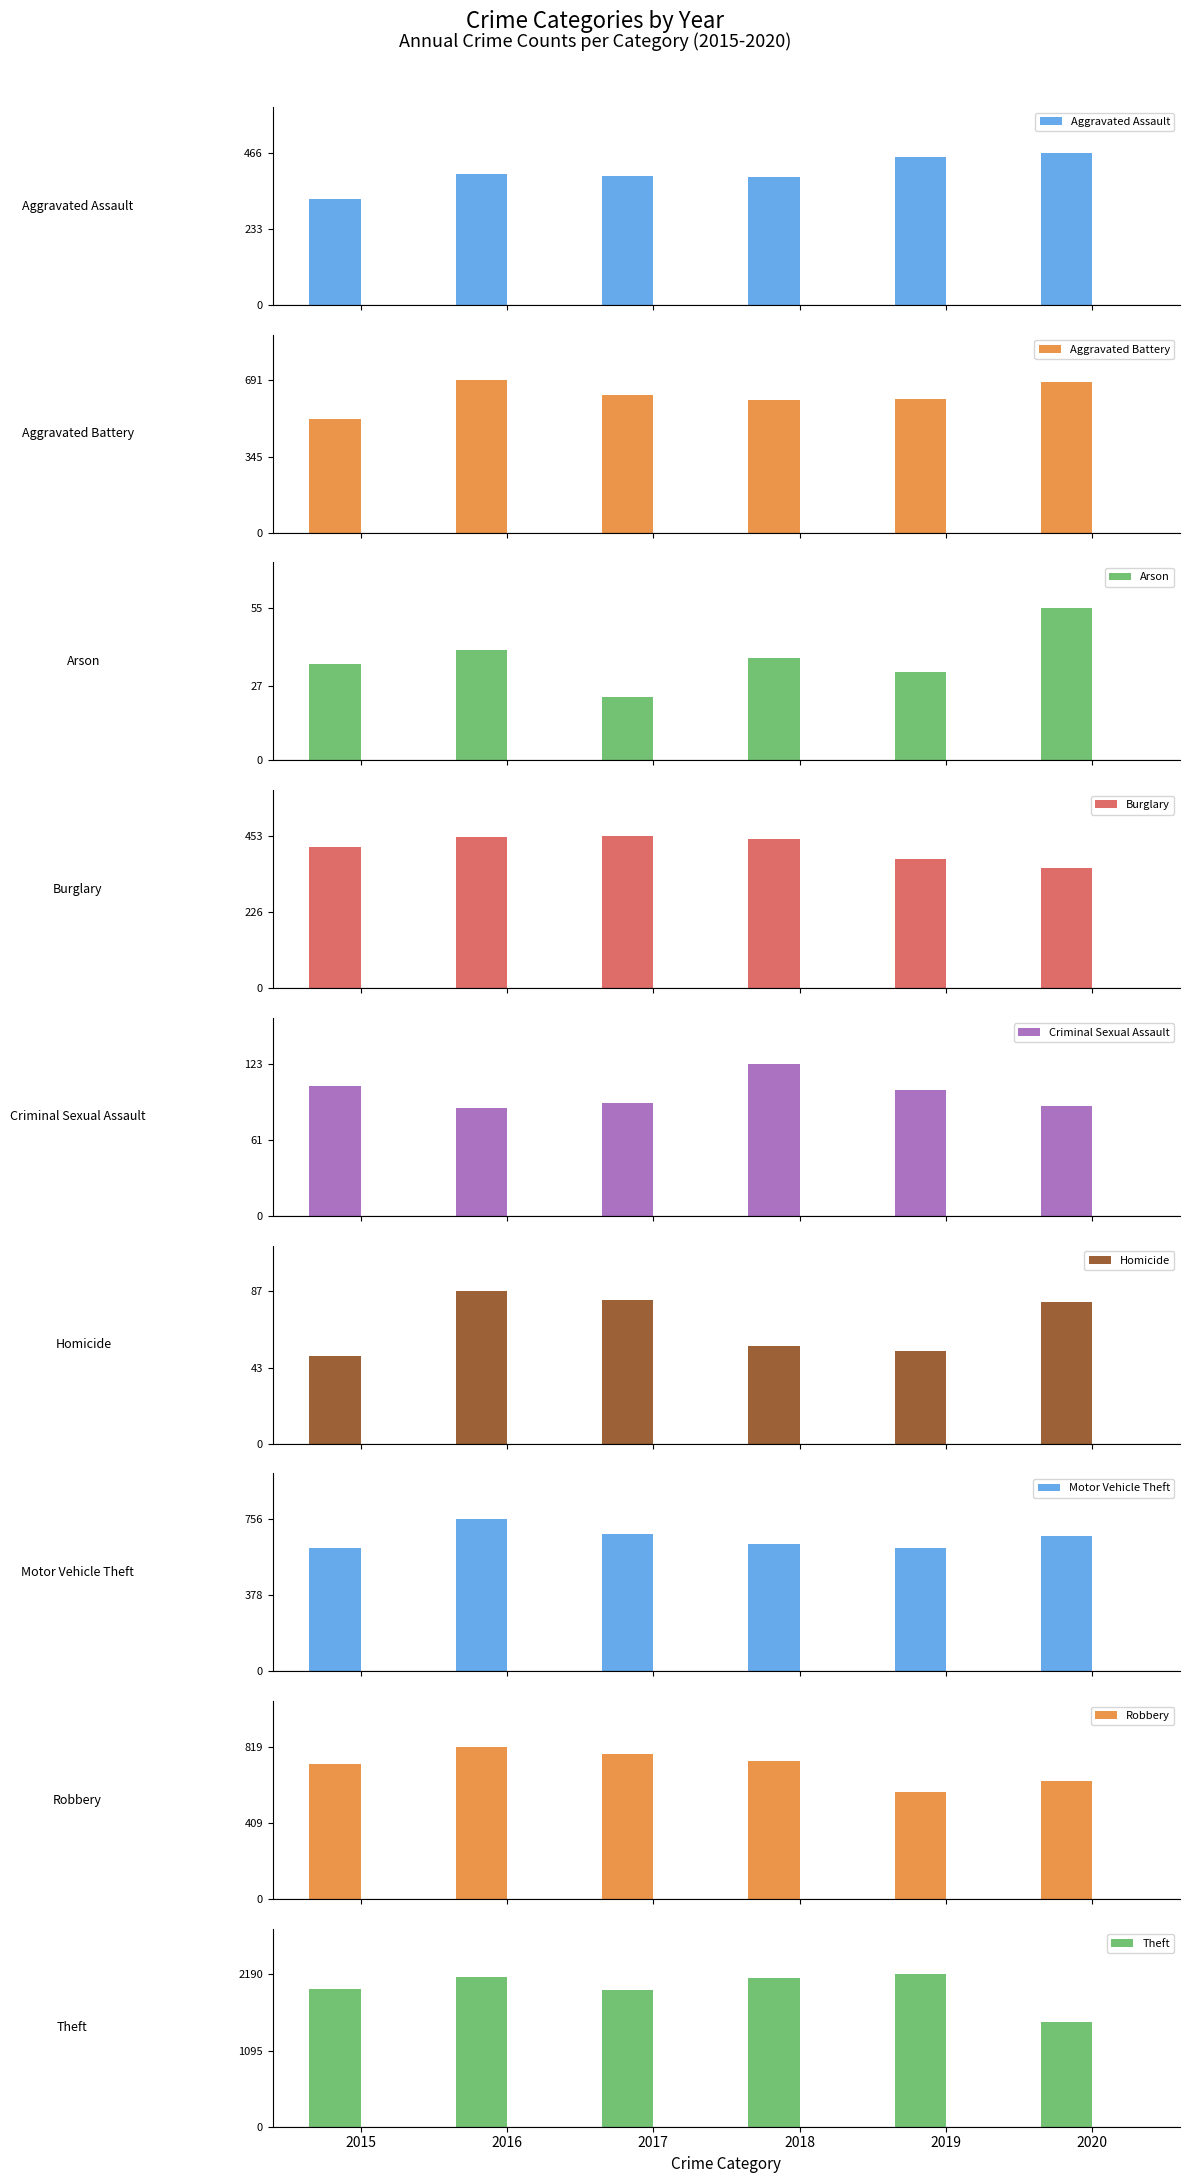

Are the bars horizontal?

No